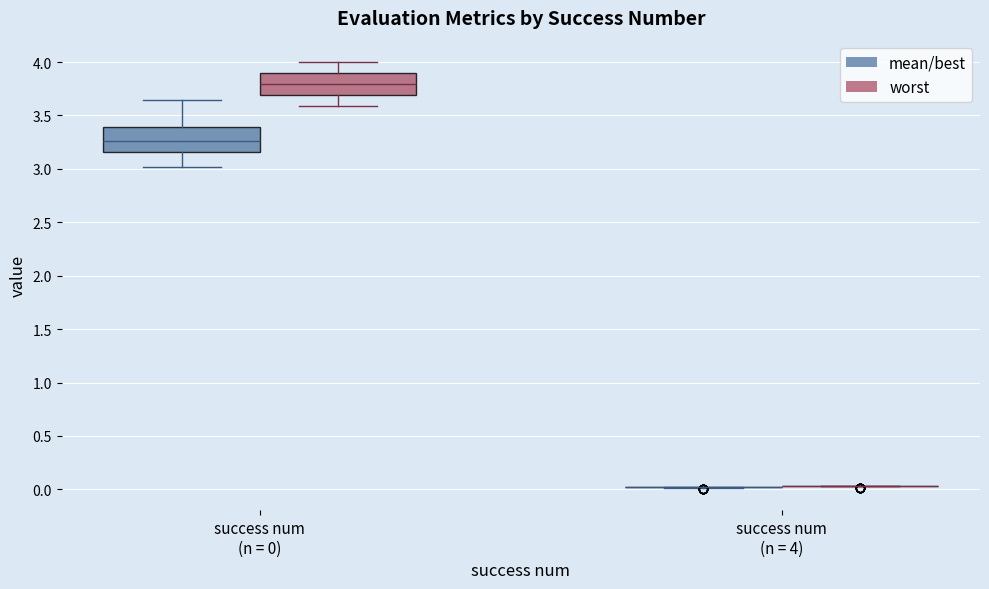

Reading left to right, read every box against the y-axis: the position of its median line, the range the box covers, and the ends of its whiskers. The values are not printed on the chart, so give them approximately, as read against the axis.

success num (n = 0) (mean/best): median 3.25, box 3.15 to 3.40, whiskers 3.00 to 3.65
success num (n = 0) (worst): median 3.80, box 3.70 to 3.90, whiskers 3.60 to 4.00
success num (n = 4) (mean/best): box collapsed to a line at 0.00, whiskers 0.00 to 0.05
success num (n = 4) (worst): box collapsed to a line at 0.05, whiskers 0.05 to 0.05